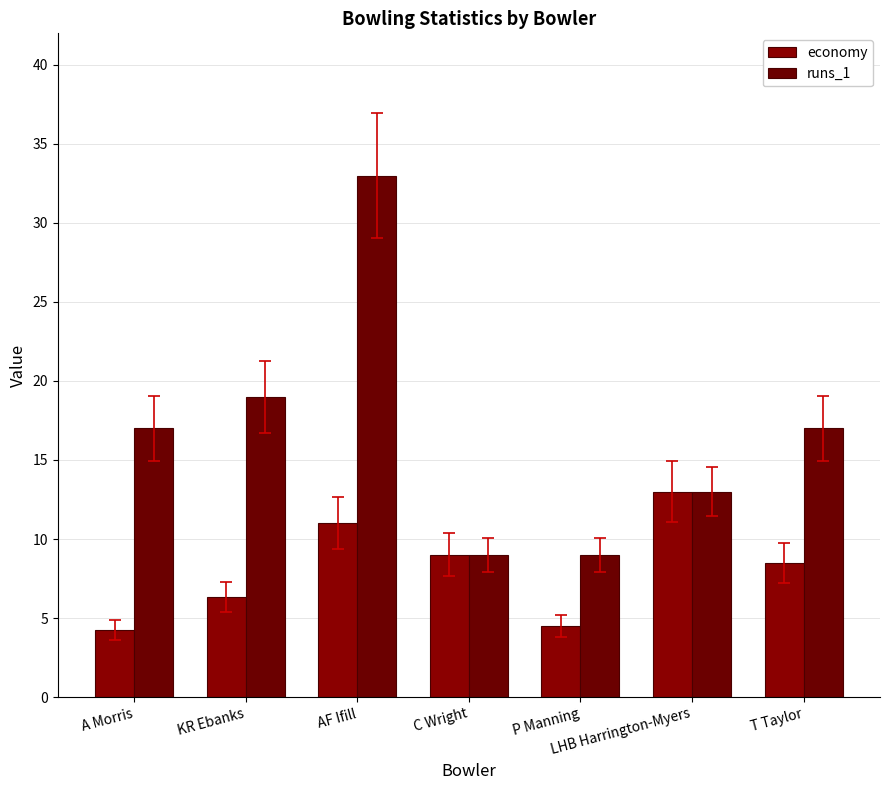

Between AF Ifill and P Manning, which is larger?

AF Ifill